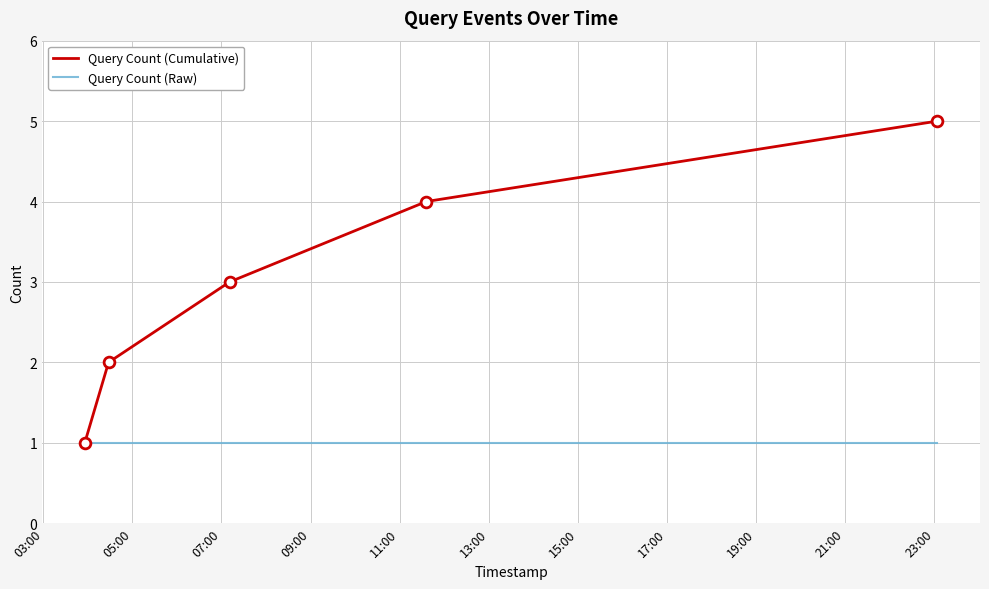

What are all the series names shown in the legend?

Query Count (Cumulative), Query Count (Raw)